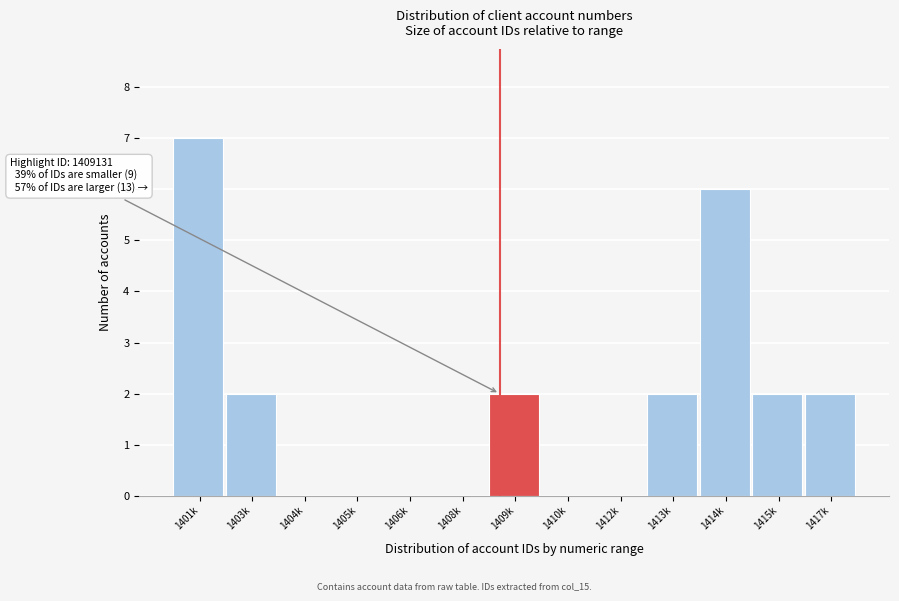

Reading left to right, list all the values displayed in this chart.

1401k=7	1403k=2	1404k=0	1405k=0	1406k=0	1408k=0	1409k=2	1410k=0	1412k=0	1413k=2	1414k=6	1415k=2	1417k=2